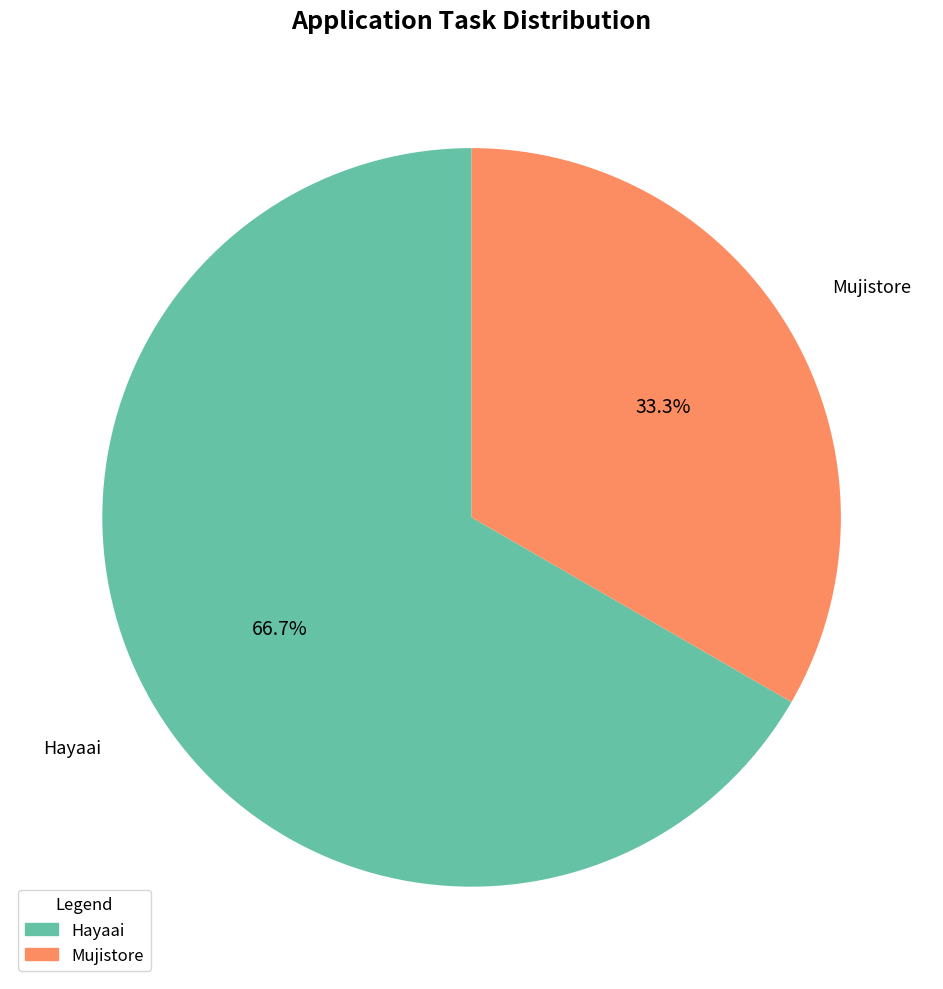

Is it true that Mujistore is 33% of the pie?

True